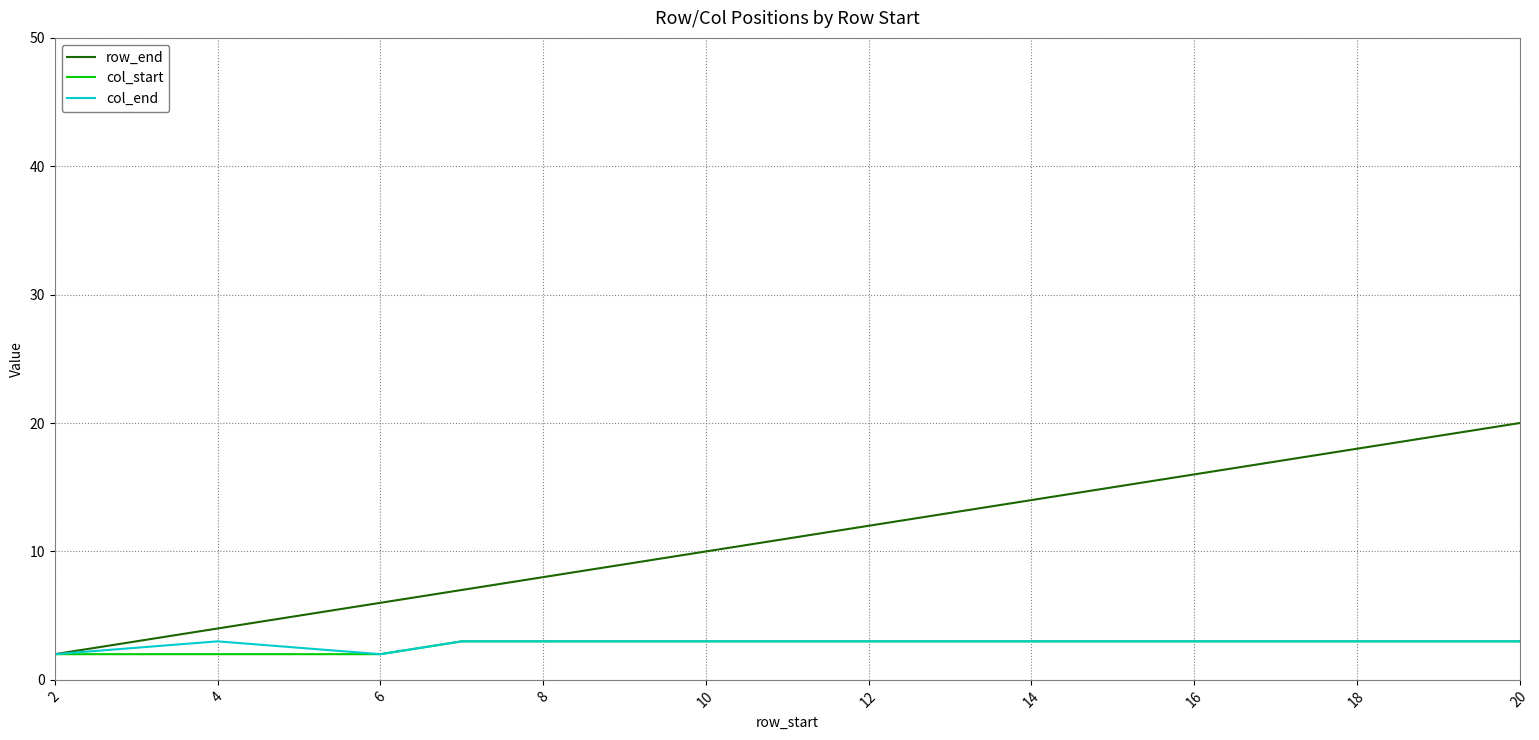

What is the maximum value shown in the chart?

20